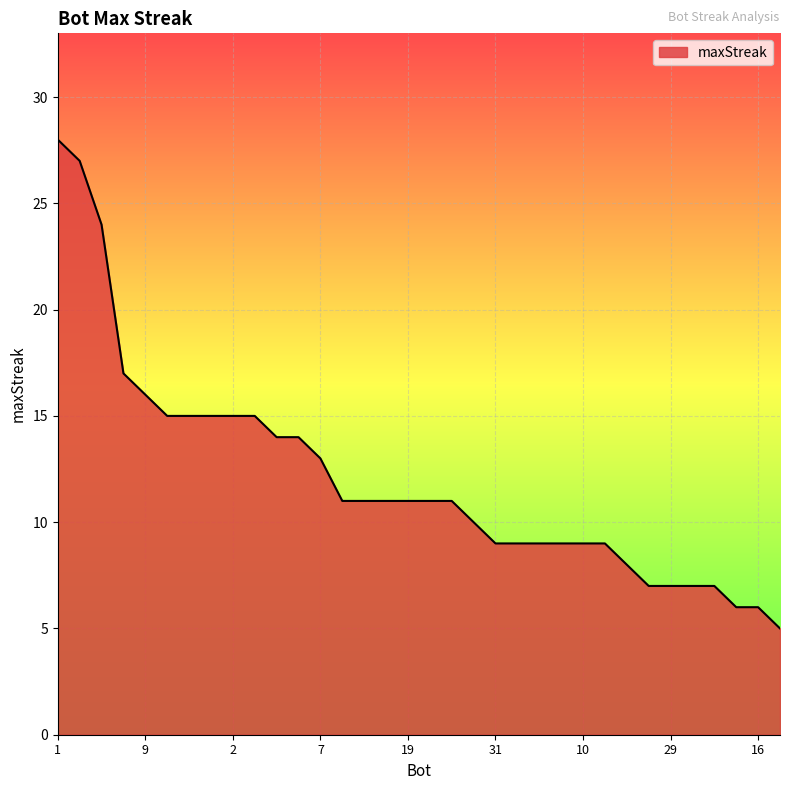

What is the smallest value displayed?

5